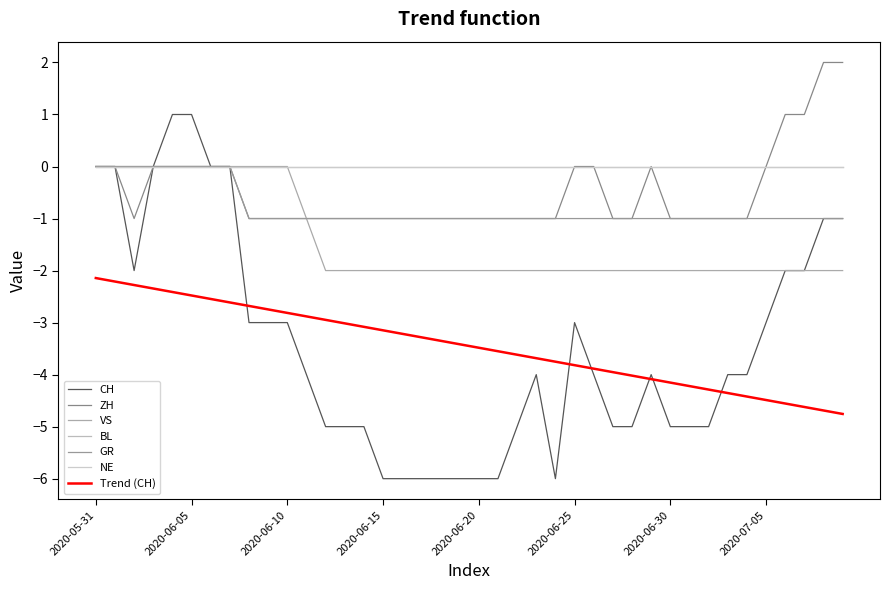

True or false: CH and GR intersect in this chart.

False